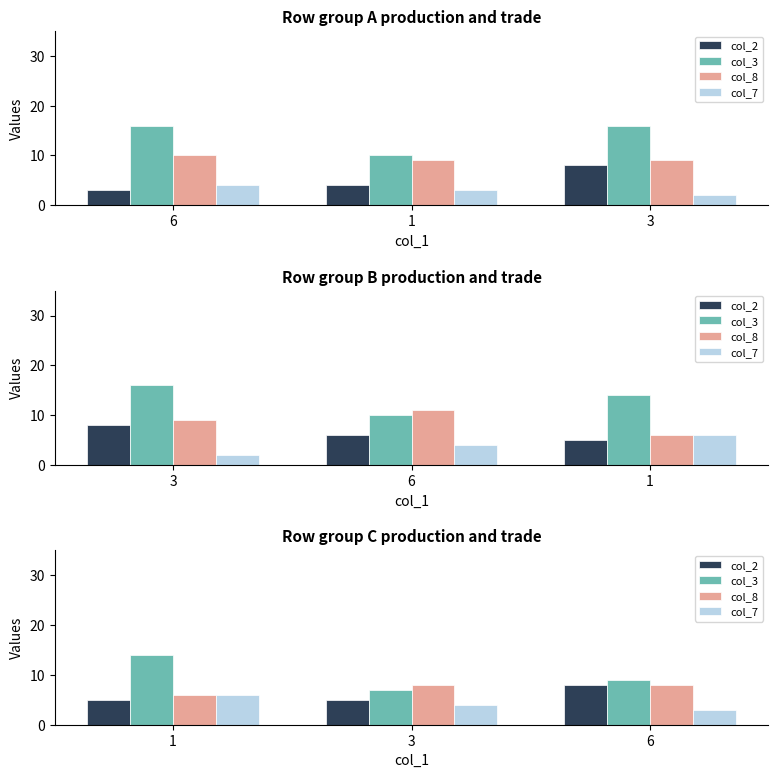

List the series in order of their peak value, lowest first.

col_7, col_2, col_8, col_3